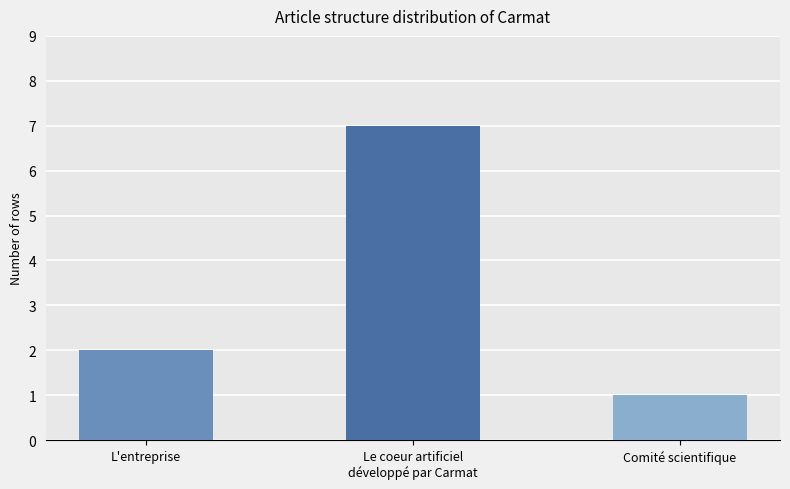

How many bars are there in total?

3